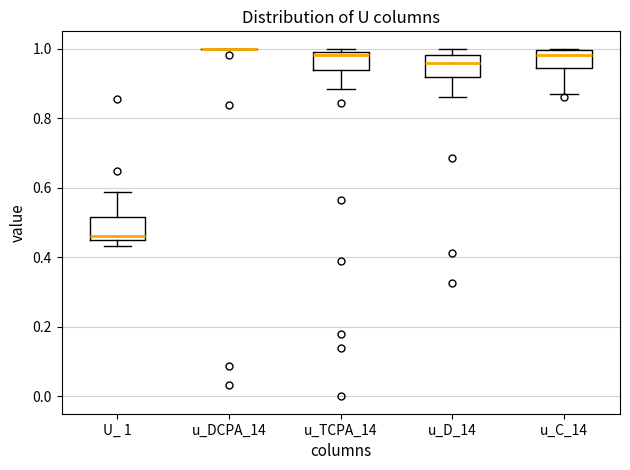

Where is the upper edge of the box for u_C_14 on the y-axis? The values are not printed on the chart, so give them approximately, as read against the axis.

1.00